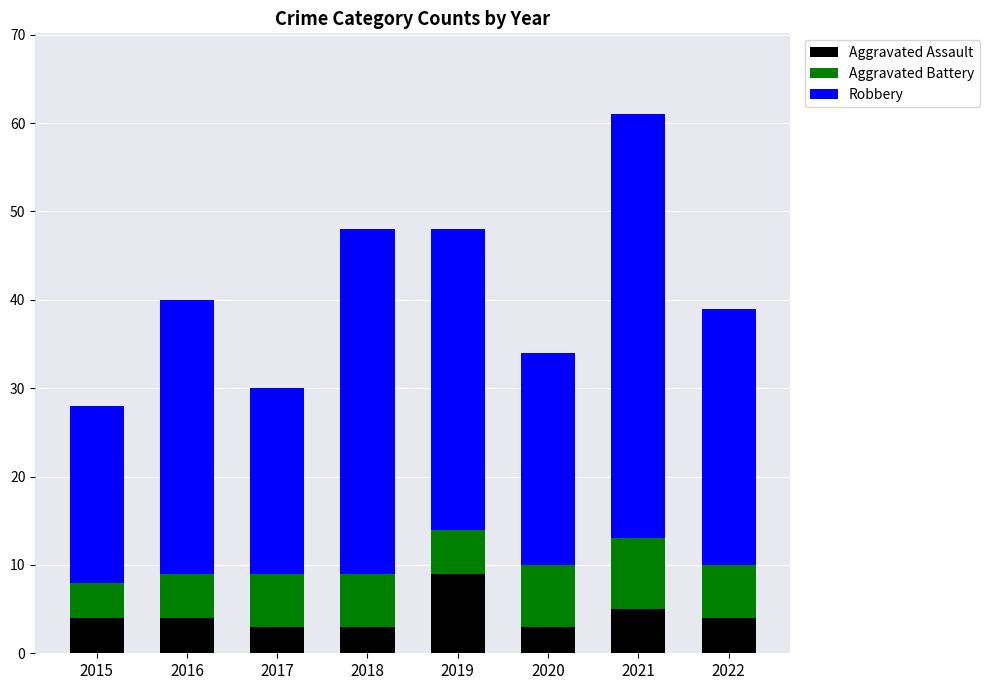

Which category has the highest value in the Aggravated Assault series?

2019